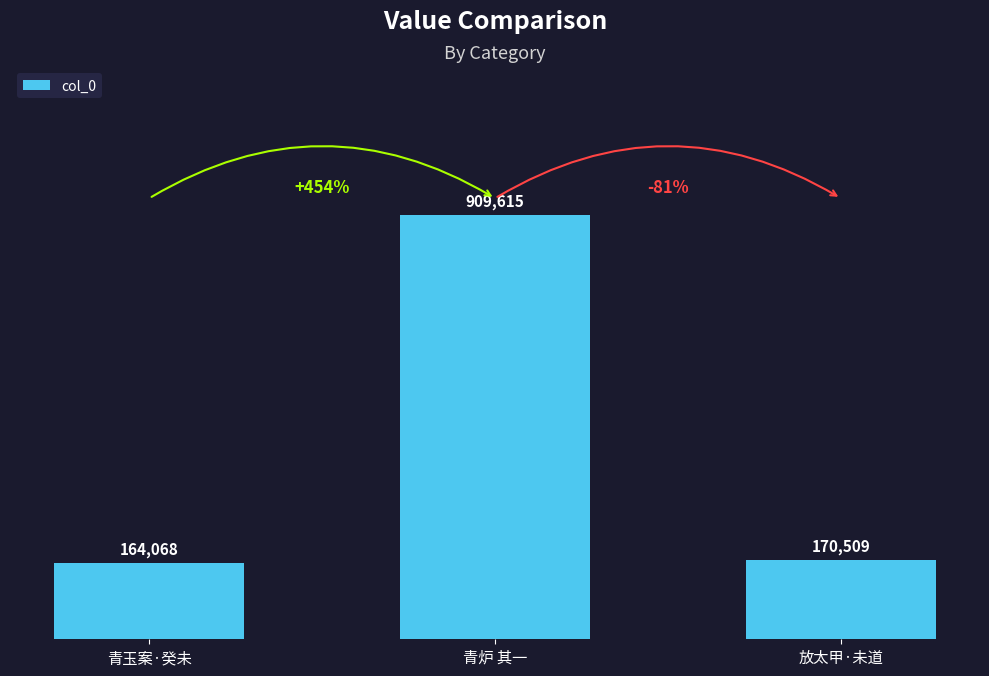

At which label is the value closest to 536841?

放太甲·未道